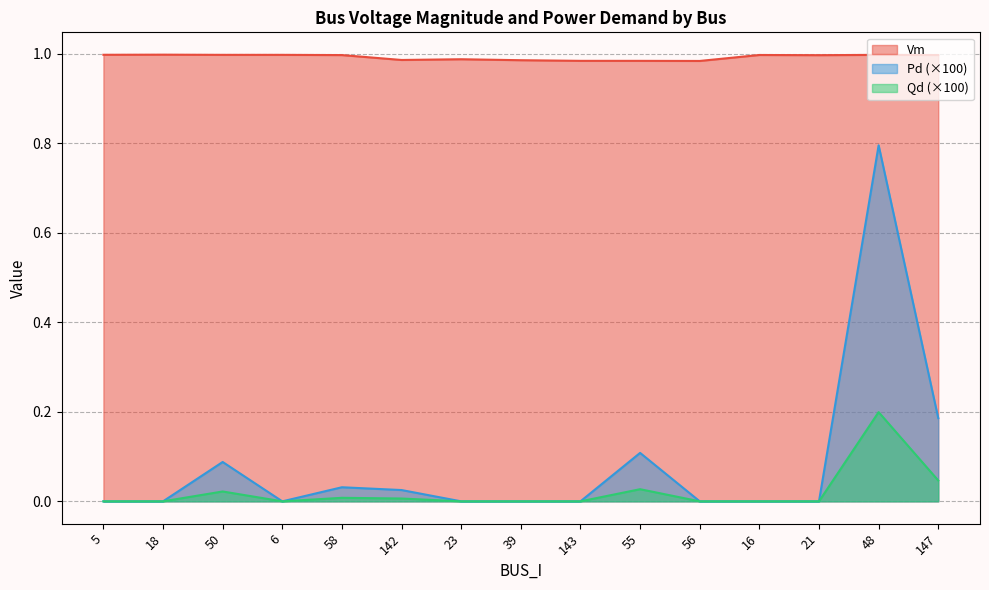

Reading left to right, what are all the values shown in this chart?

Vm: 1.0	1.0	1.0	1.0	1.0	1.0	1.0	1.0	1.0	1.0	1.0	1.0	1.0	1.0	1.0
Pd: 0.0	0.0	0.1	0.0	0.0	0.0	0.0	0.0	0.0	0.1	0.0	0.0	0.0	0.8	0.2
Qd: 0.0	0.0	0.0	0.0	0.0	0.0	0.0	0.0	0.0	0.0	0.0	0.0	0.0	0.2	0.0